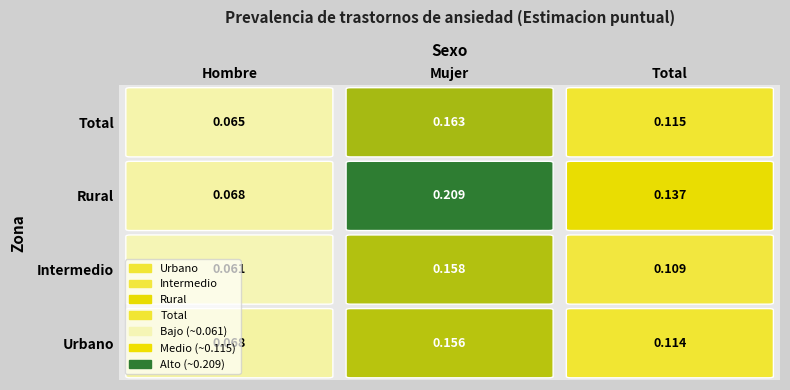

List the labels in order of Total value, smallest first.

Hombre, Total, Mujer